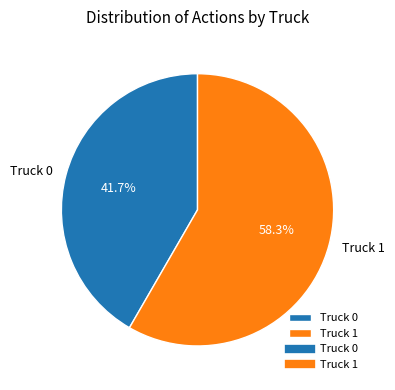

How many segments does this pie chart have?

2